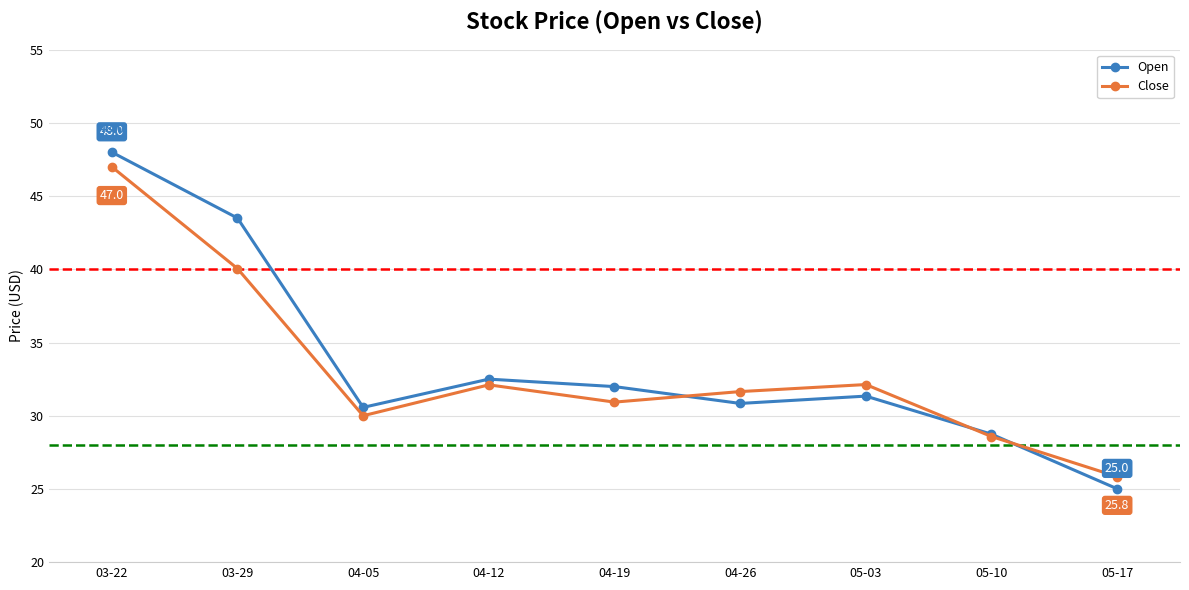

Which series has the widest spread of values?

Open